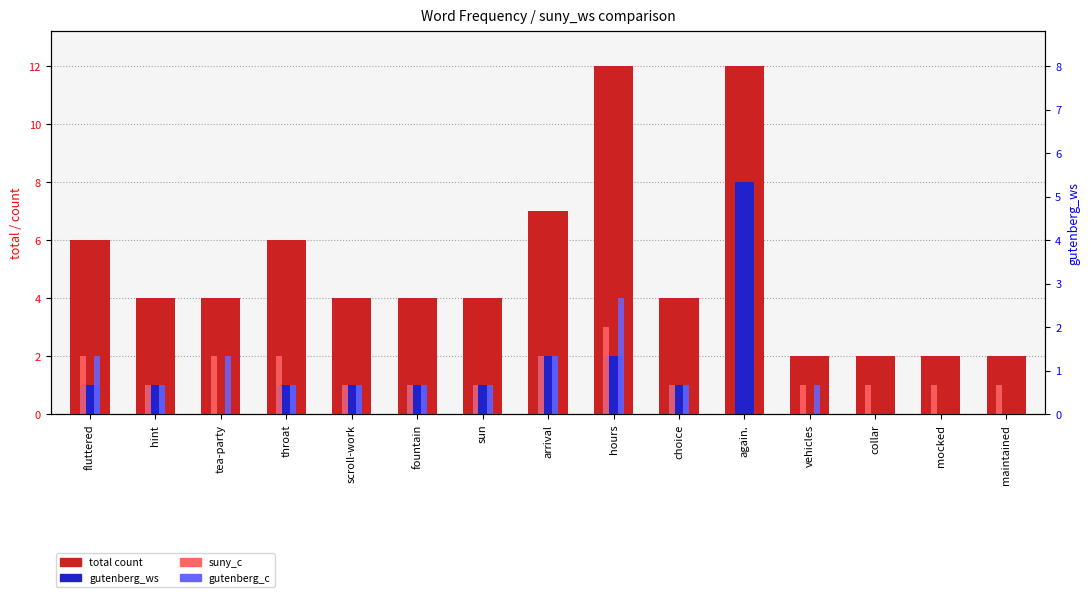

At which label does gutenberg_ws reach its peak?

again.